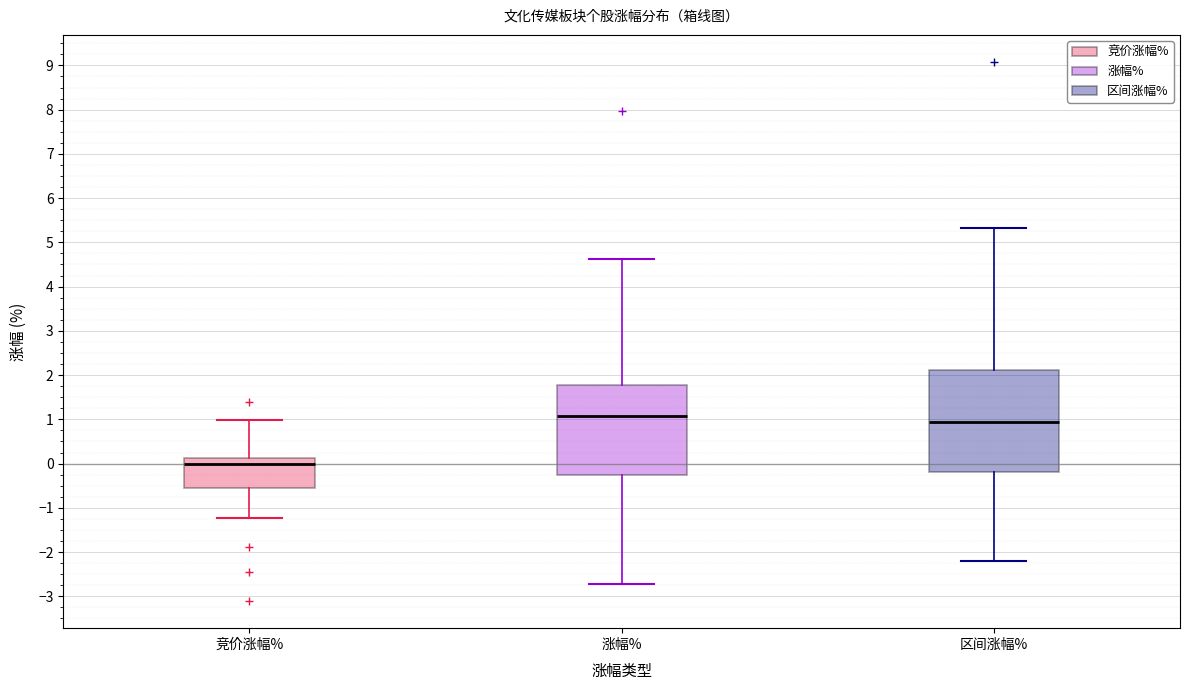

Which box is the tallest, from its lower edge to its upper edge?

区间涨幅%